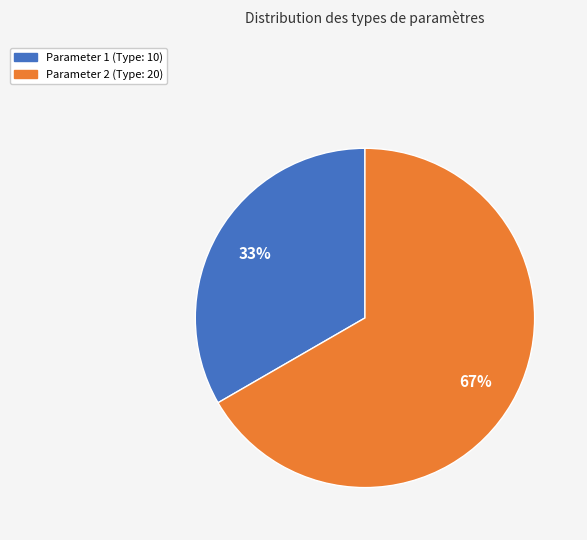

To the nearest percent, what portion does Parameter 1 represent?

33%